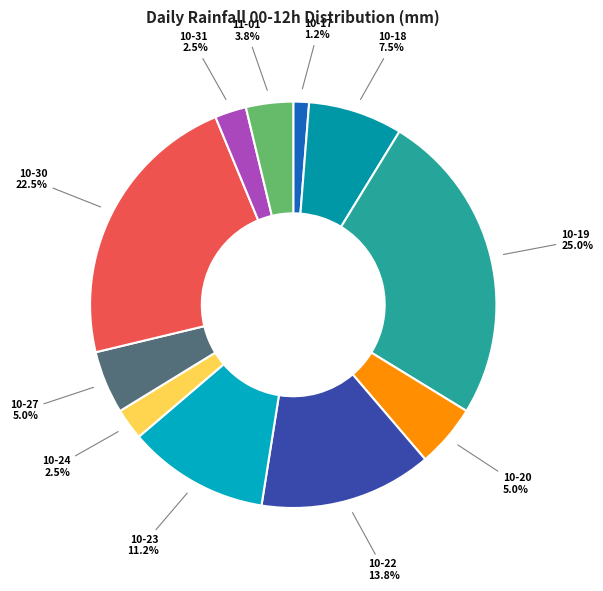

How many slices are in this pie chart?

11